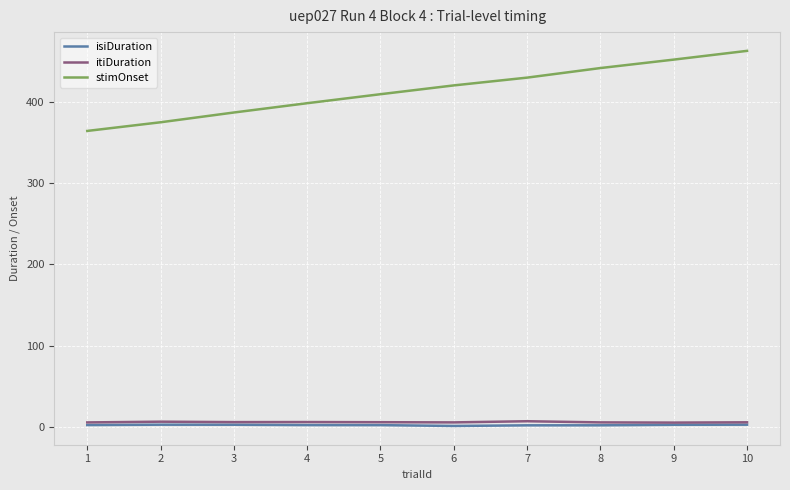

What is the greatest value displayed?

462.8